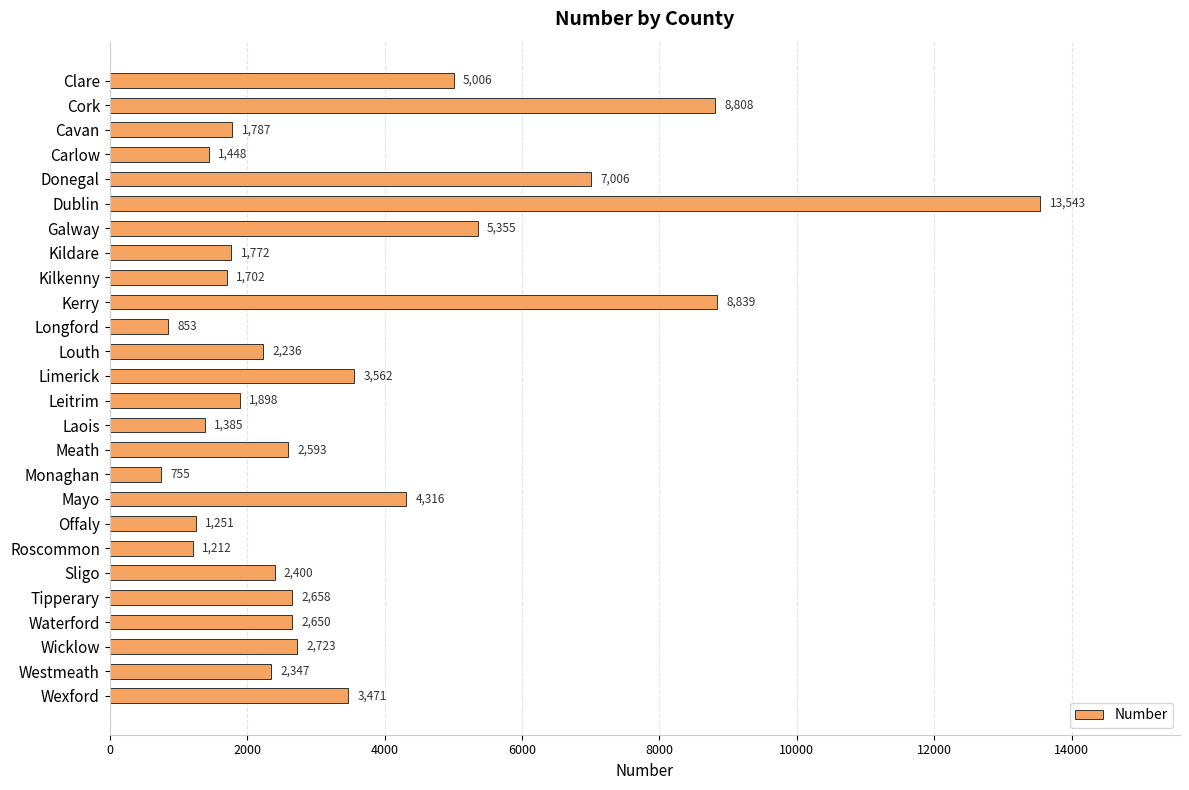

True or false: the data shows 5247 at Wexford.

False